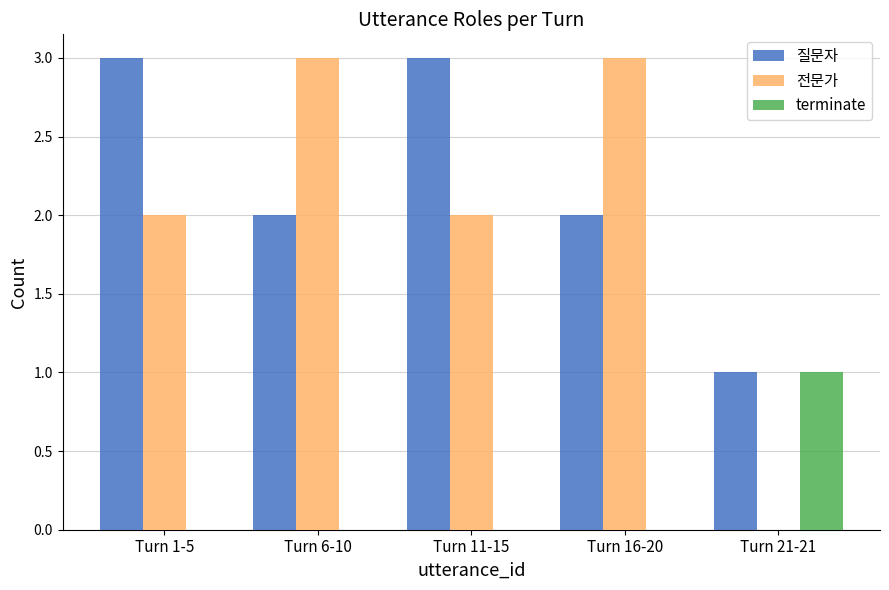

What is the sum of all 질문자 values?

11